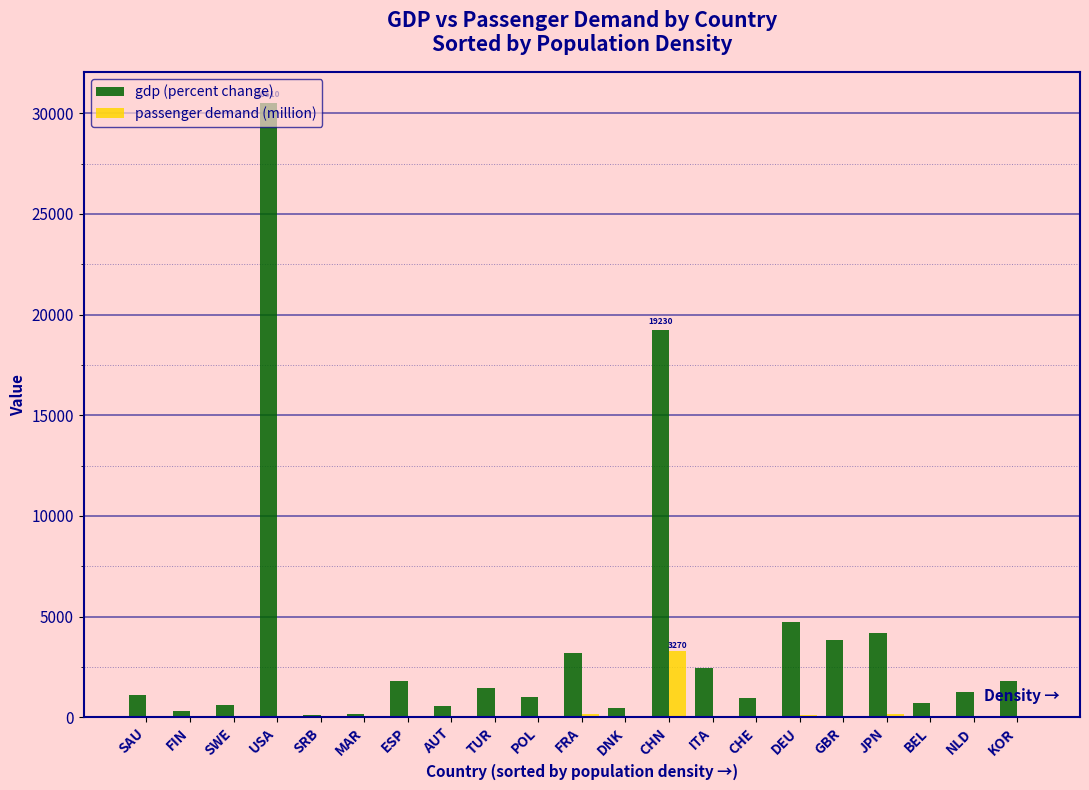

What is the approximate value of gdp (percent change) at KOR?

1790.0